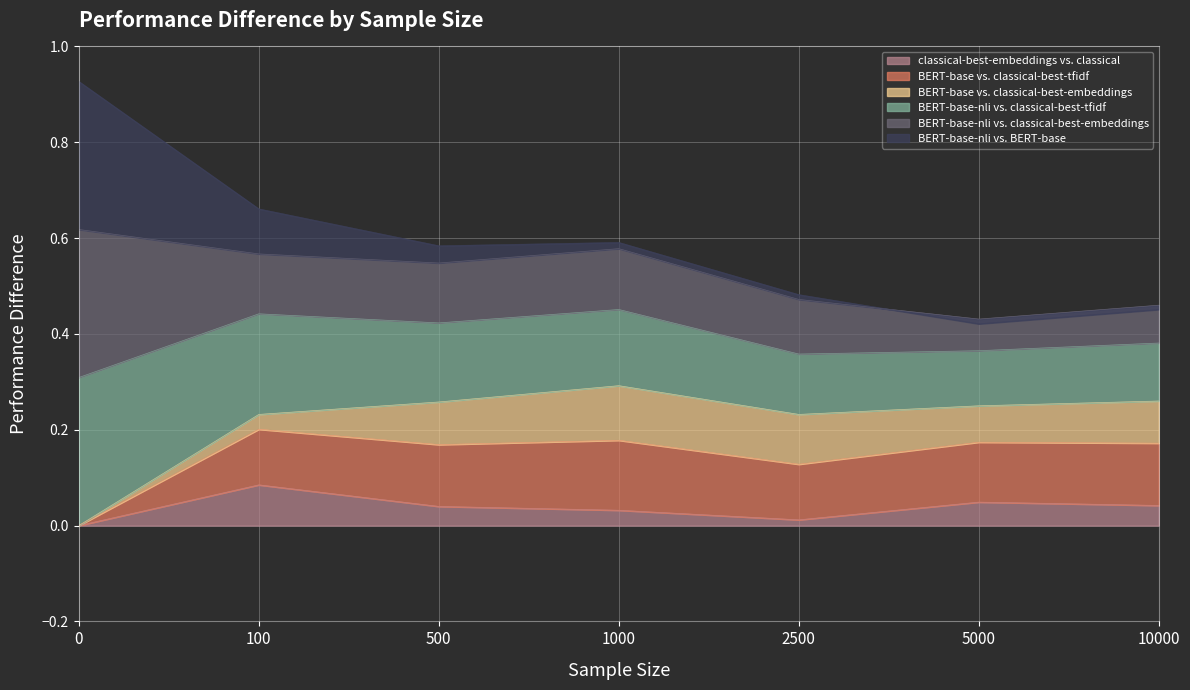

The value of classical-best-embeddings vs. classical at 10000 is 0.1. True or false?

False